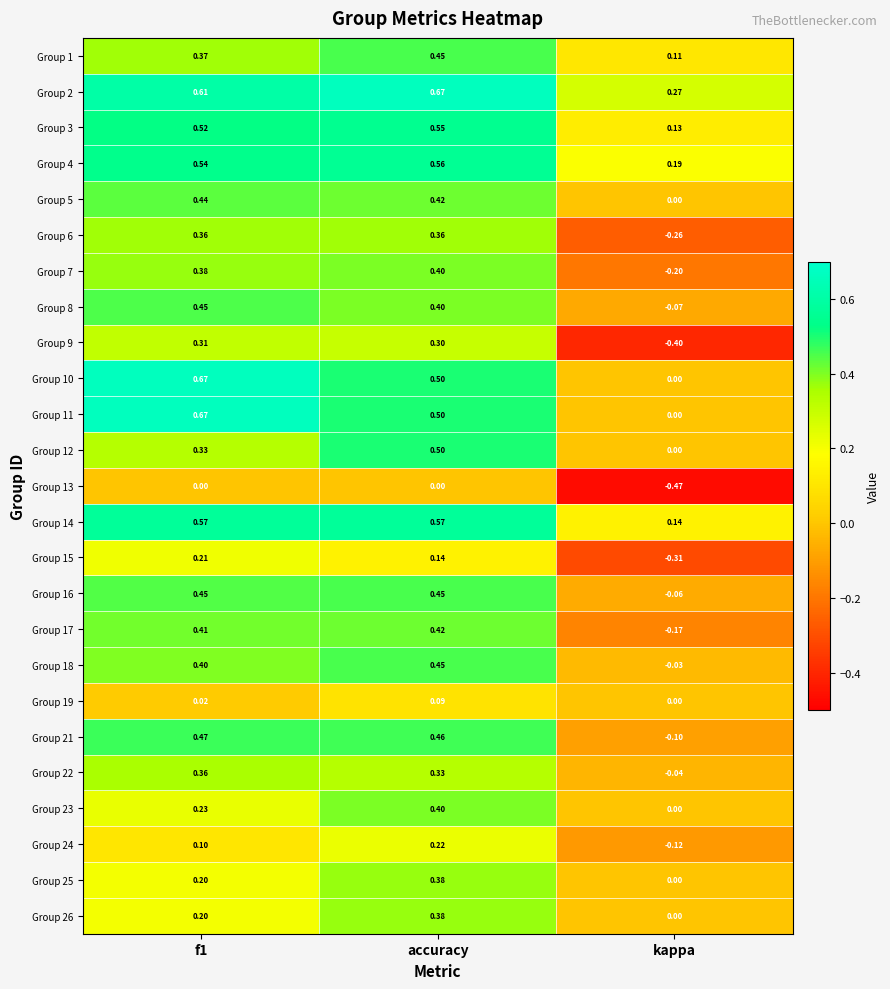

Is the value of Group 26 at f1 greater than the value of Group 23 at accuracy?

No